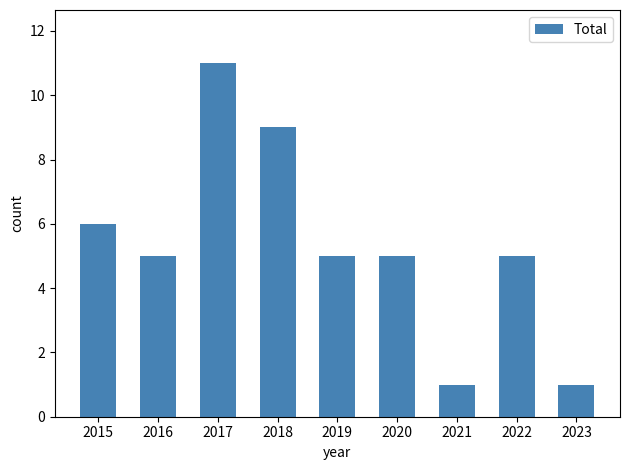

Reading right to left, list all the values displayed in this chart.

1	5	1	5	5	9	11	5	6